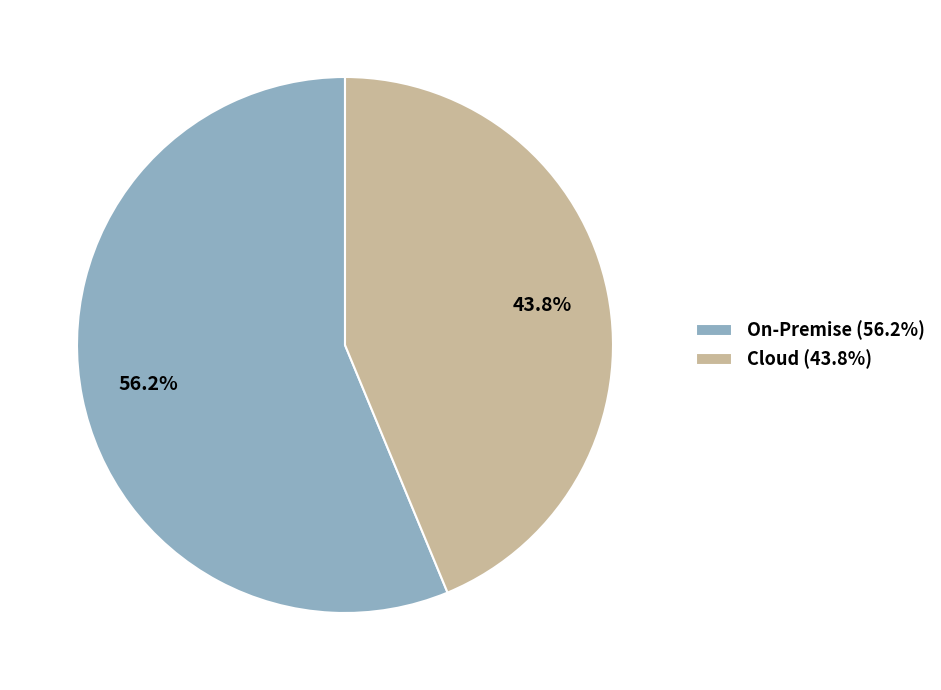

Between On-Premise and Cloud, which is larger?

On-Premise